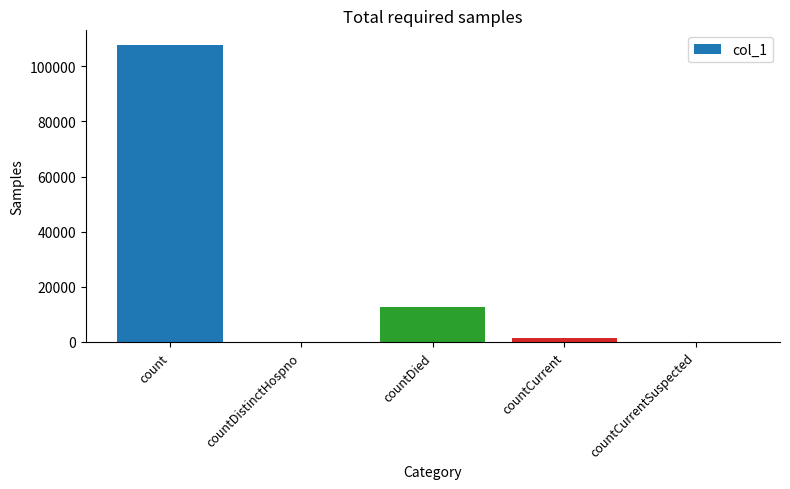

What is the change in value from count to countDied?

-94925